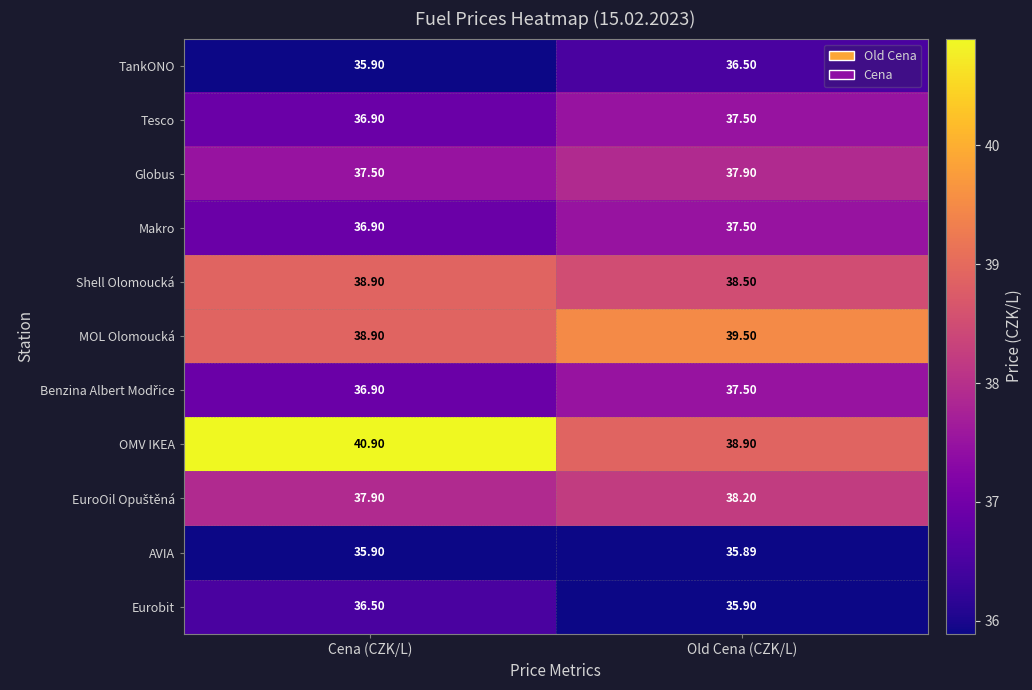

At which label does MOL Olomoucká first exceed 39?

Old Cena (CZK/L)